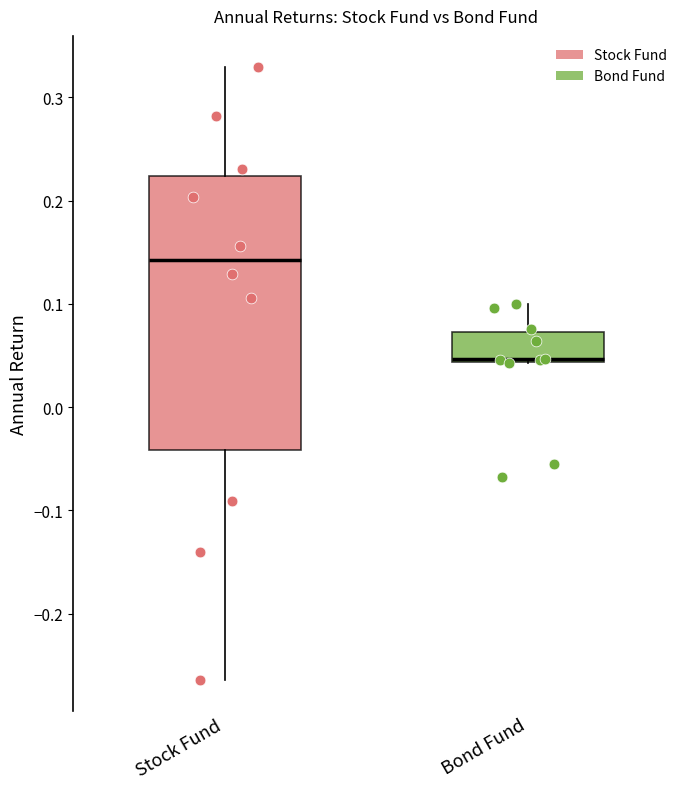

Reading left to right, read every box against the y-axis: the position of its median line, the range the box covers, and the ends of its whiskers. The values are not printed on the chart, so give them approximately, as read against the axis.

Stock Fund: median 0.14, box -0.04 to 0.22, whiskers -0.26 to 0.33
Bond Fund: median 0.05, box 0.04 to 0.07, whiskers 0.04 to 0.10